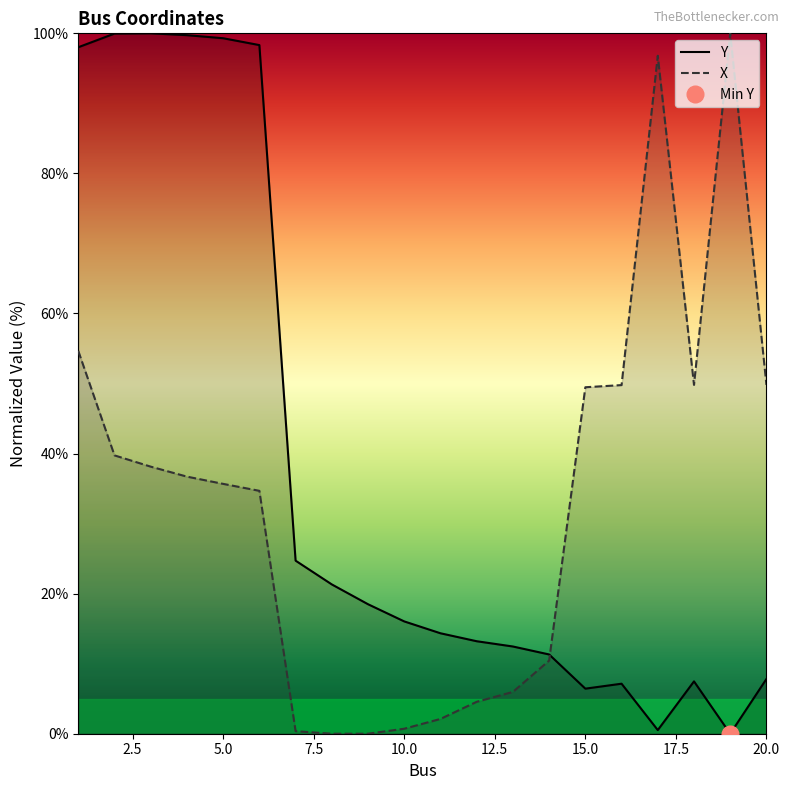

Does the chart display data point markers on the line(s)?

No